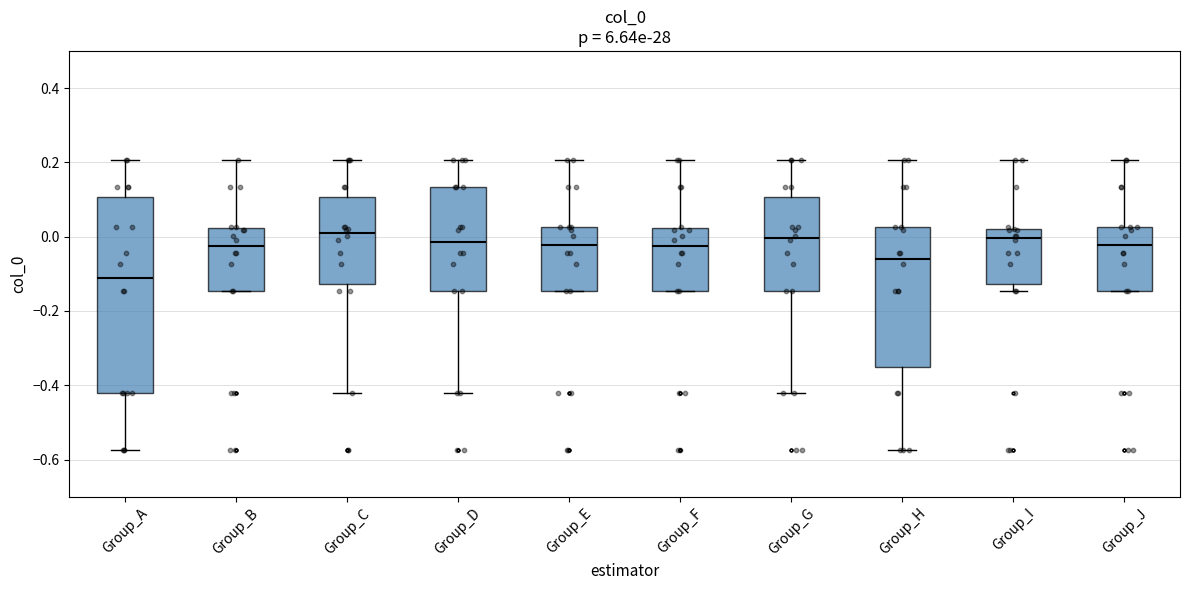

Reading left to right, transcribe this box plot: for each box, give where its median line is, the range the box spans, and where its two whiskers end, as read against the y-axis. The values are not printed on the chart, so give them approximately, as read against the axis.

Group_A: median -0.10, box -0.42 to 0.10, whiskers -0.58 to 0.20
Group_B: median -0.02, box -0.14 to 0.02, whiskers -0.14 to 0.20
Group_C: median 0.00, box -0.12 to 0.10, whiskers -0.42 to 0.20
Group_D: median -0.02, box -0.14 to 0.14, whiskers -0.42 to 0.20
Group_E: median -0.02, box -0.14 to 0.02, whiskers -0.14 to 0.20
Group_F: median -0.02, box -0.14 to 0.02, whiskers -0.14 to 0.20
Group_G: median 0.00, box -0.14 to 0.10, whiskers -0.42 to 0.20
Group_H: median -0.06, box -0.36 to 0.02, whiskers -0.58 to 0.20
Group_I: median 0.00, box -0.12 to 0.02, whiskers -0.14 to 0.20
Group_J: median -0.02, box -0.14 to 0.02, whiskers -0.14 to 0.20